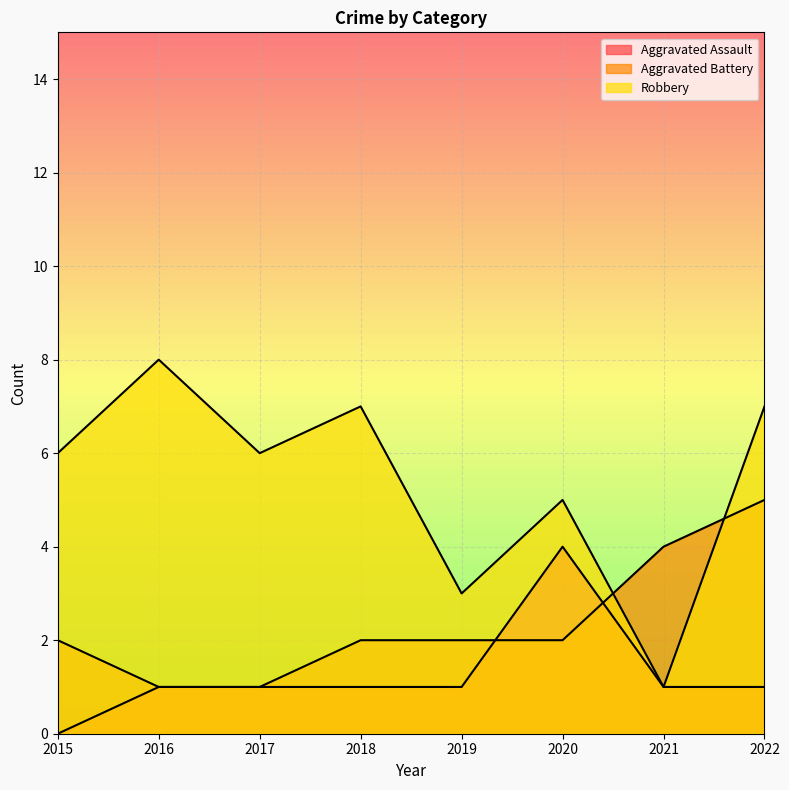

The value of Aggravated Battery at 2019 is 1. True or false?

False